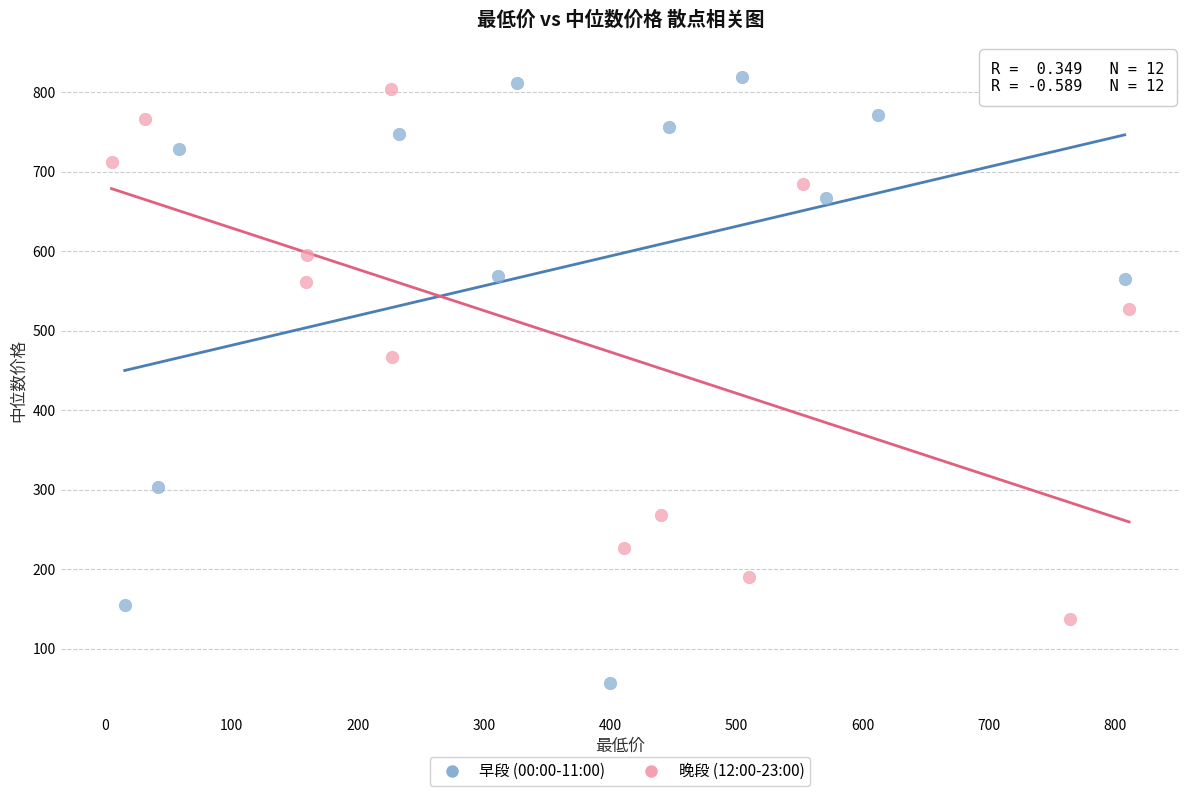

What are all the series names shown in the legend?

早段 (00:00-11:00), 晚段 (12:00-23:00)